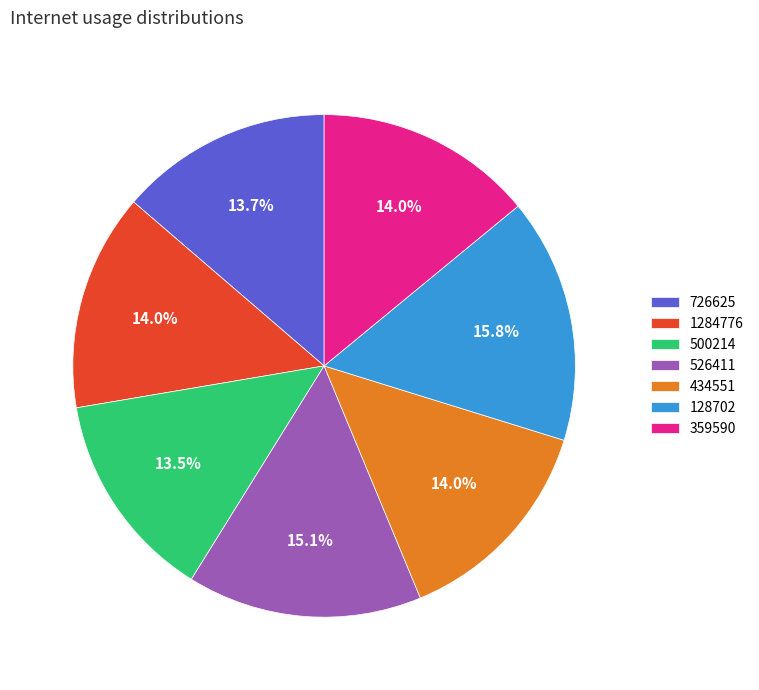

Count the number of slices in the pie.

7